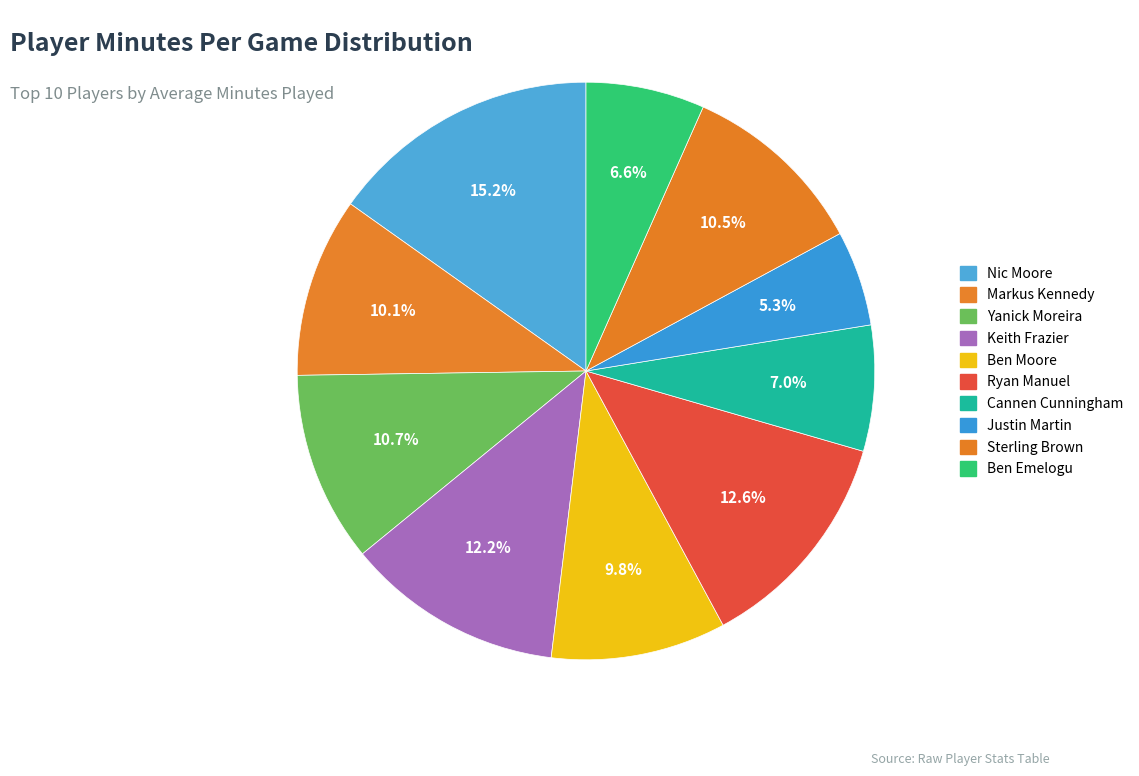

Is the sum of Justin Martin and Markus Kennedy greater than half?

No